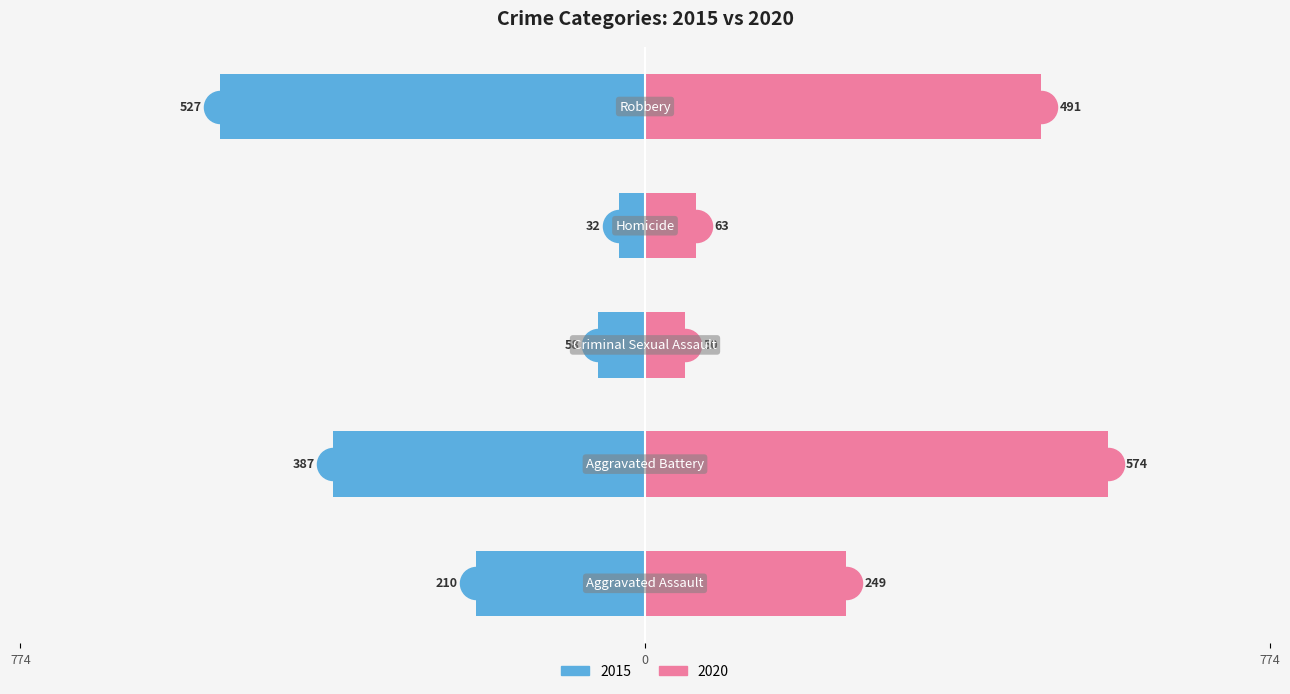

What is the value of the 2020 bar at the 1st from the left?

249